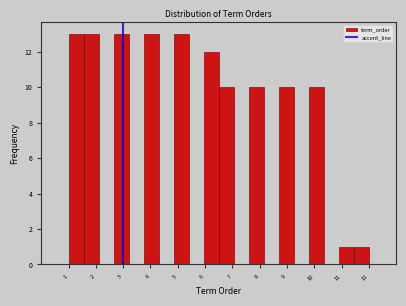

Reading left to right, list every bar in this chart as the range it spans on the x-axis followed by its height. Neither the bar edges nor the heights are printed on the chart, so give them approximately, as read against the axes.

1.00 to 1.55: 13
1.55 to 2.10: 13
2.10 to 2.65: 0
2.65 to 3.20: 13
3.20 to 3.75: 0
3.75 to 4.30: 13
4.30 to 4.85: 0
4.85 to 5.40: 13
5.40 to 5.95: 0
5.95 to 6.50: 12
6.50 to 7.05: 10
7.05 to 7.60: 0
7.60 to 8.15: 10
8.15 to 8.70: 0
8.70 to 9.25: 10
9.25 to 9.80: 0
9.80 to 10.35: 10
10.35 to 10.90: 0
10.90 to 11.45: 1
11.45 to 12.00: 1